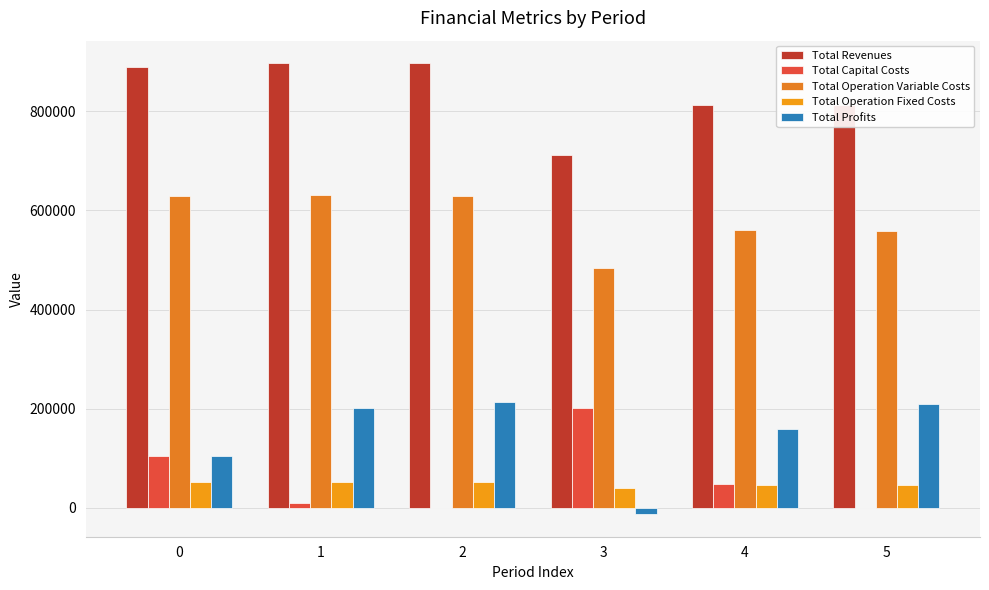

How many groups of bars are there?

6